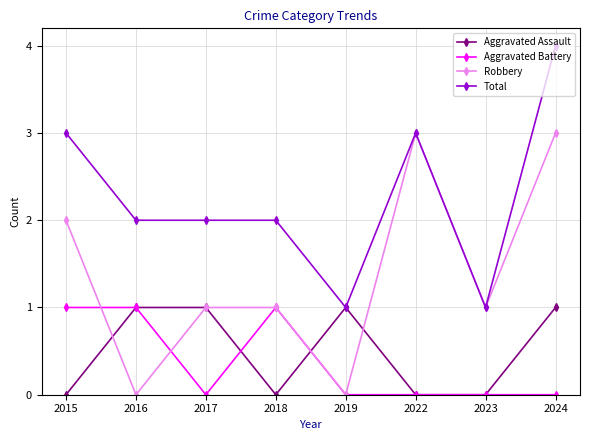

What is the spread (max minus min) of values at 2017?

2